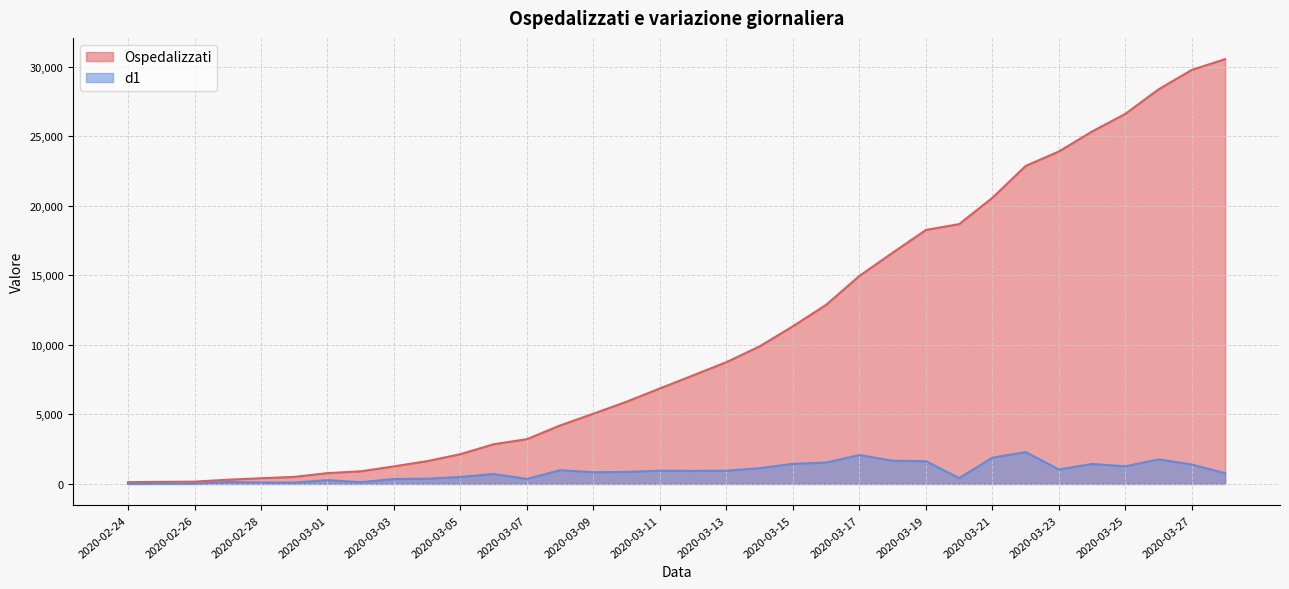

Rank the series at 2020-03-27 from lowest to highest value.

d1, Ospedalizzati